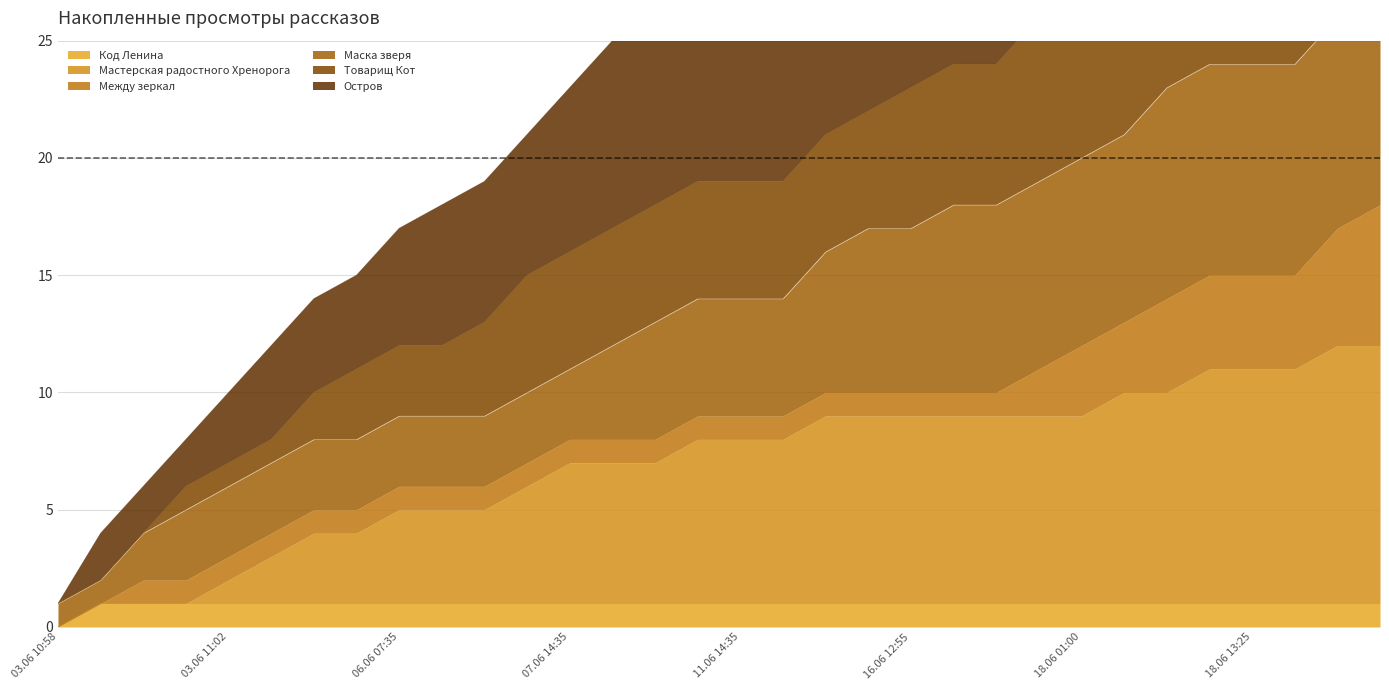

Where is Мастерская радостного Хренорога nearest to the value 6?

06.06 18:50